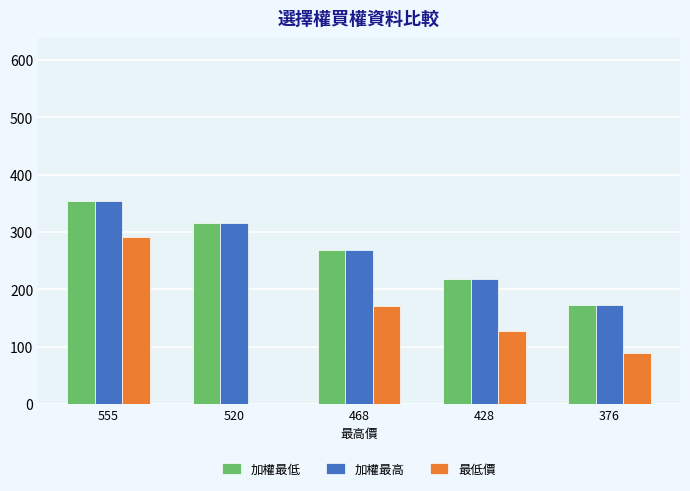

What are all the series names shown in the legend?

加權最低, 加權最高, 最低價